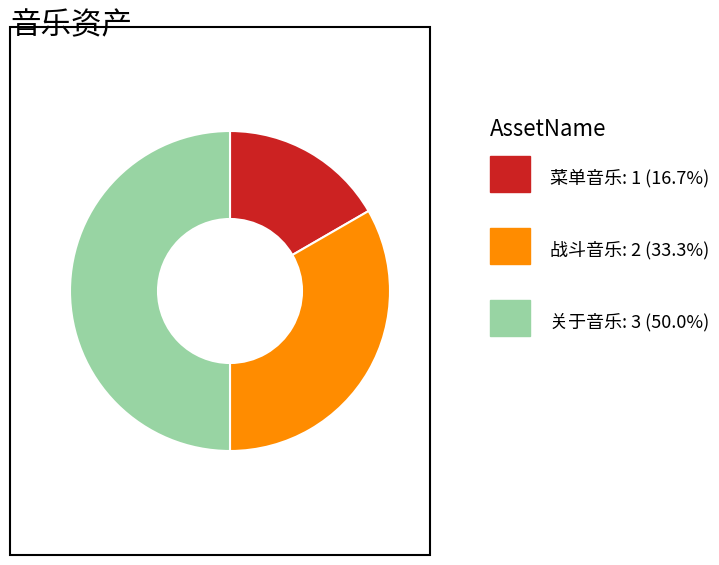

Count the number of slices in the pie.

3